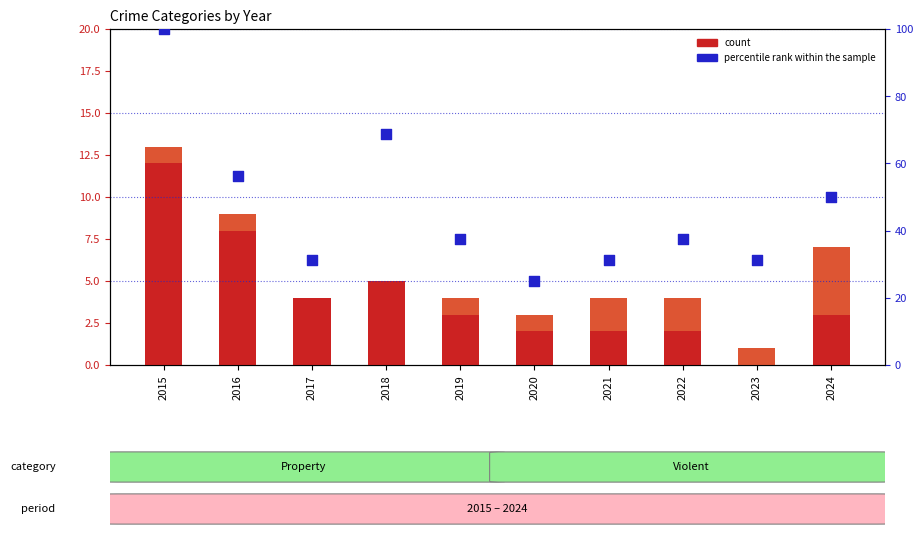

Which series has the largest total across all categories?

percentile rank within the sample